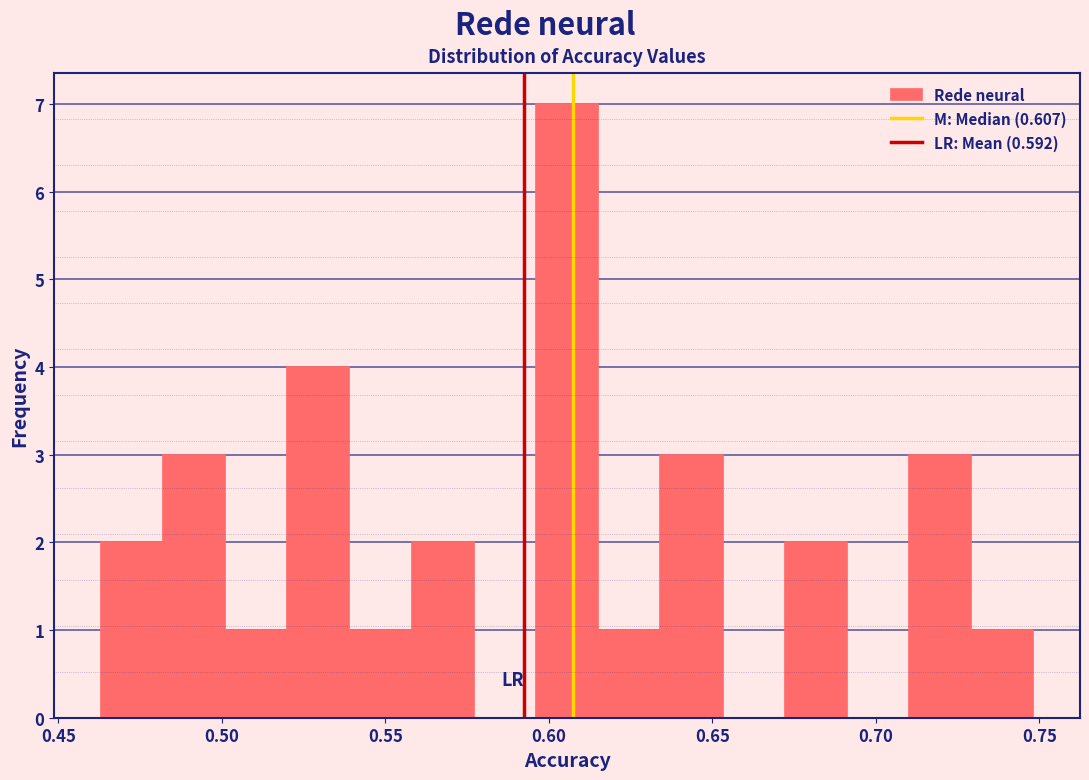

Read against the x-axis, roughly where is the centre of the tallest bar?

0.605